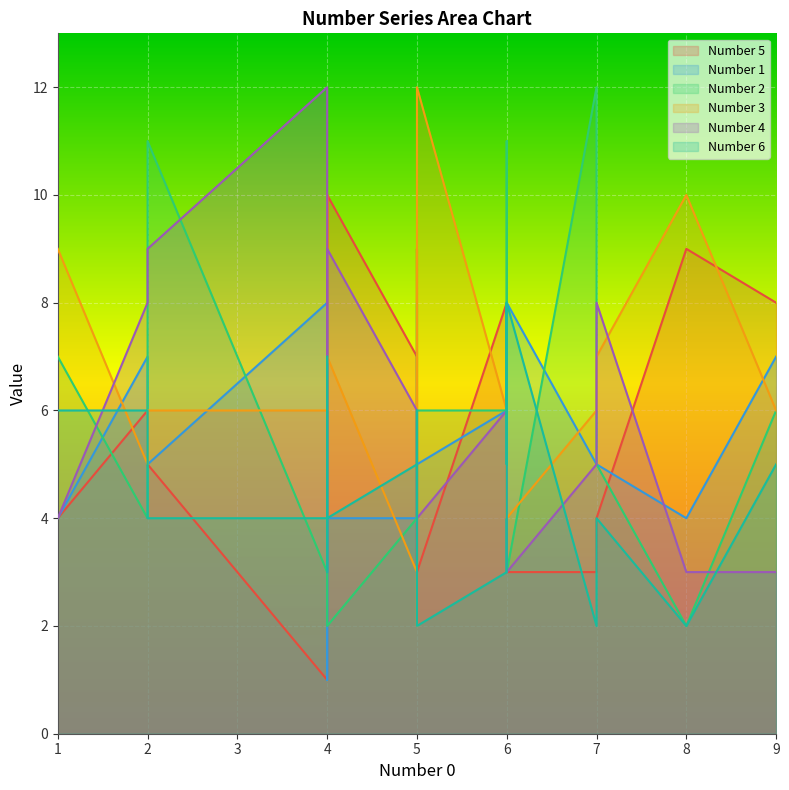

What is the value of the Number 4 point at the 1st from the left?

6